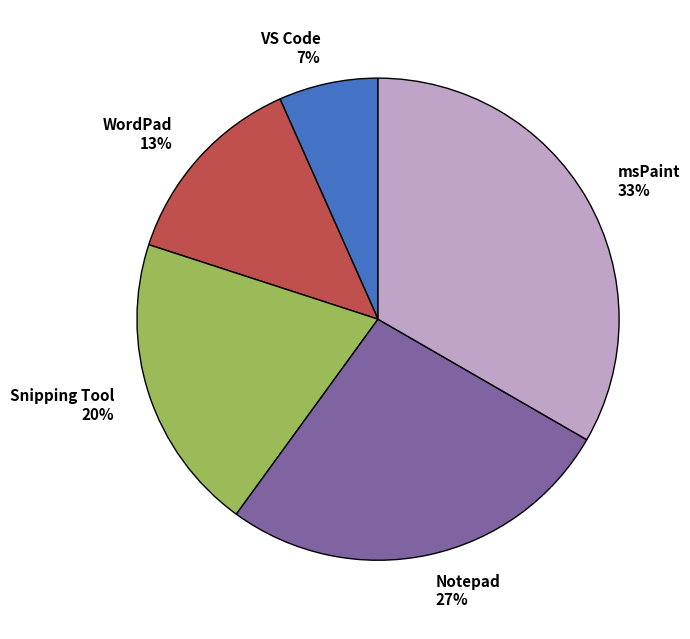

Is the sum of VS Code 7% and WordPad 13% greater than half?

No